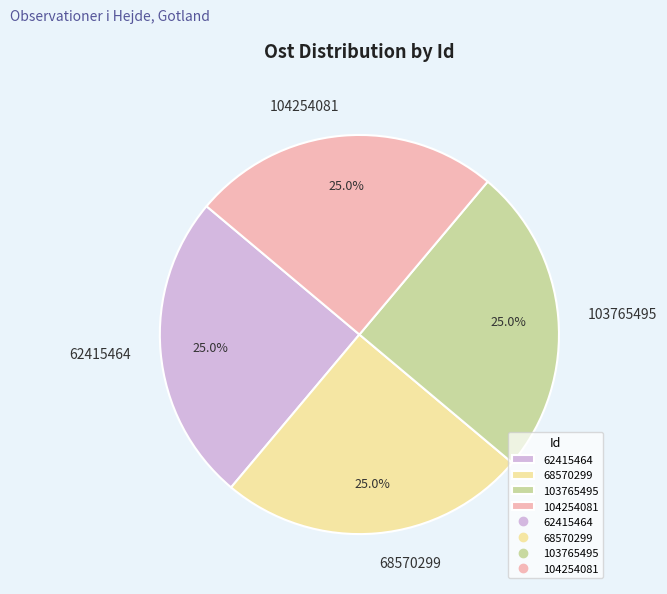

What is the ratio of the value at 62415464 to the value at 104254081?

1.0